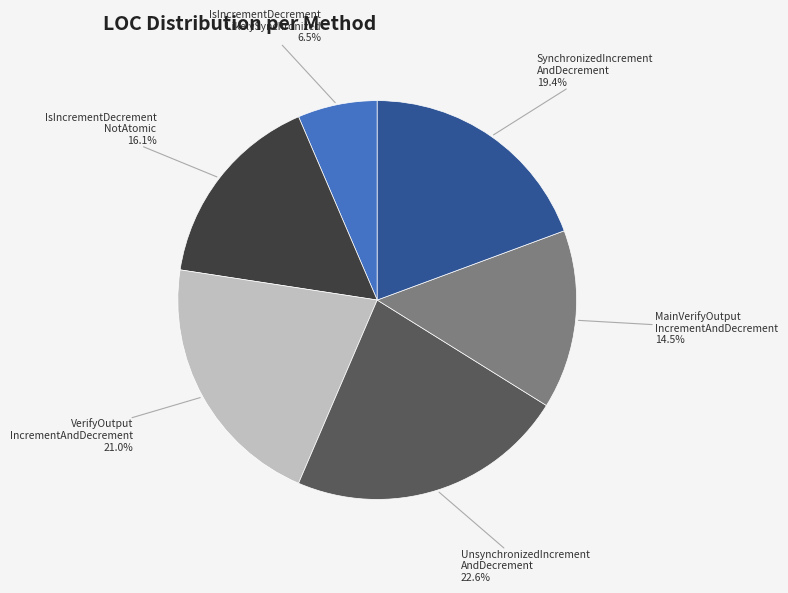

Is there any slice that represents more than half of the pie?

No